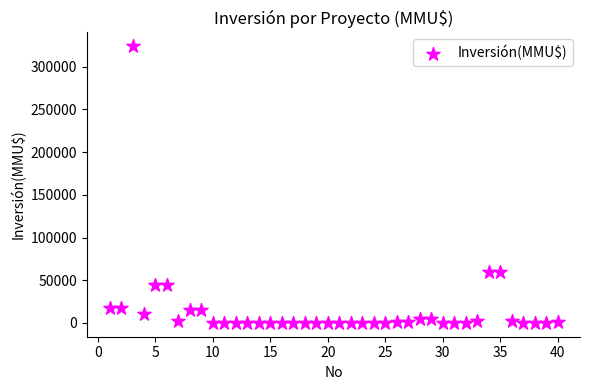

What is the range of X values (max minus min)?

39